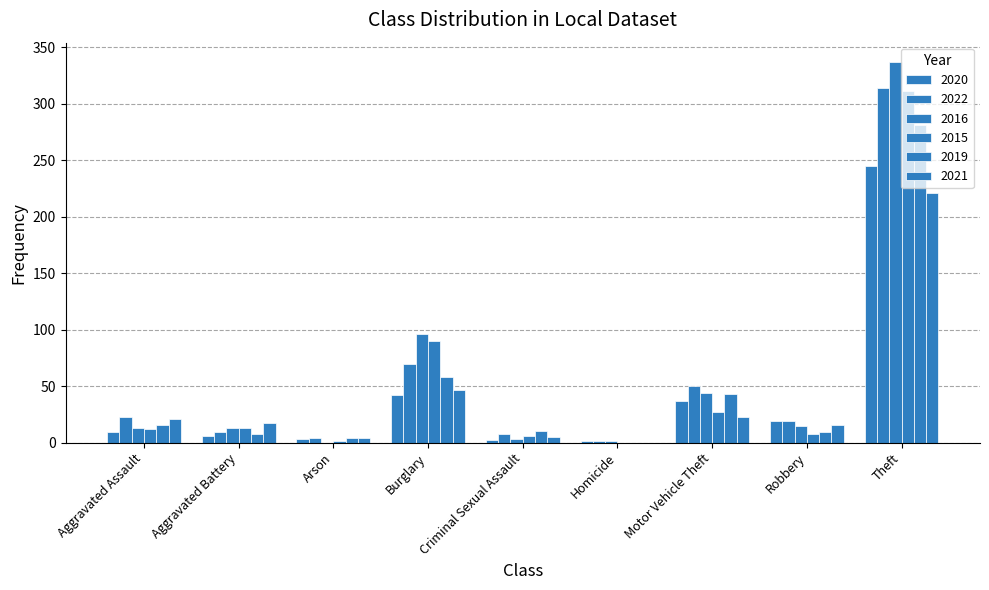

How many distinct data groups are displayed?

6